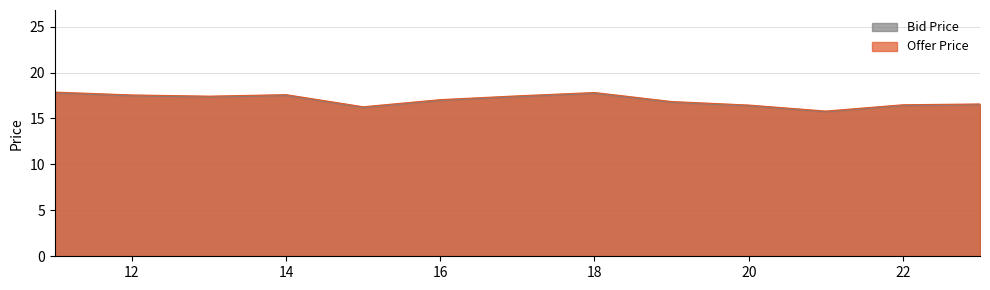

List the series in order of their peak value, lowest first.

Bid Price, Offer Price